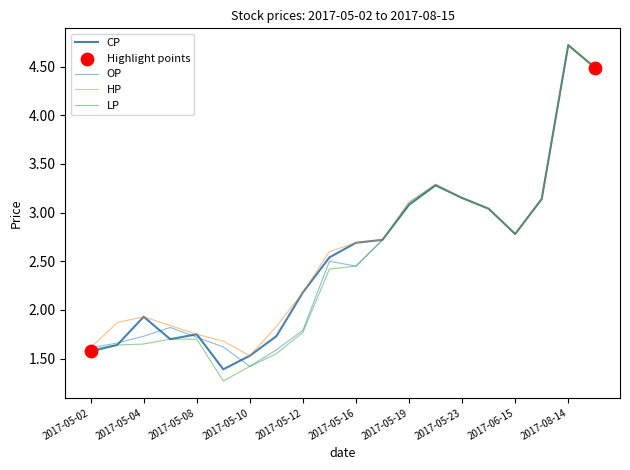

What is the greatest value displayed?

4.7